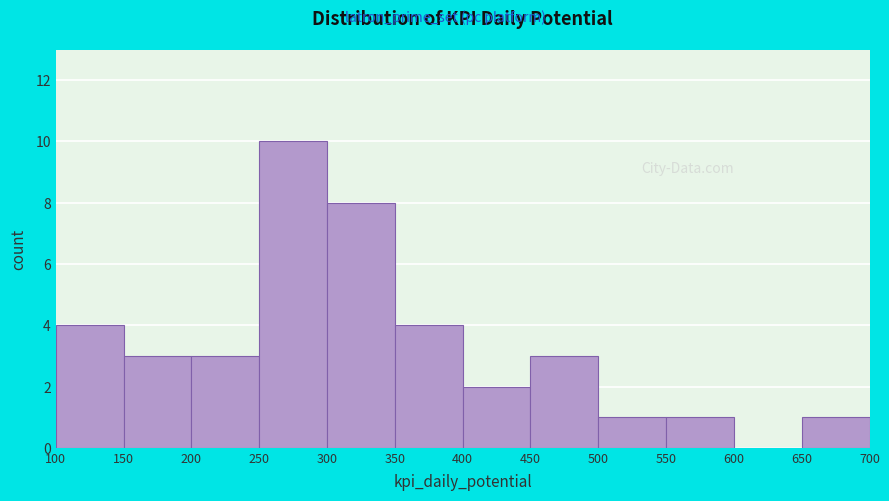

Reading left to right, transcribe this chart: for each bar, give the range it covers on the x-axis and its height. The values are not printed on the chart, so give them approximately, as read against the axis.

100 to 150: 4
150 to 200: 3
200 to 250: 3
250 to 300: 10
300 to 350: 8
350 to 400: 4
400 to 450: 2
450 to 500: 3
500 to 550: 1
550 to 600: 1
600 to 650: 0
650 to 700: 1